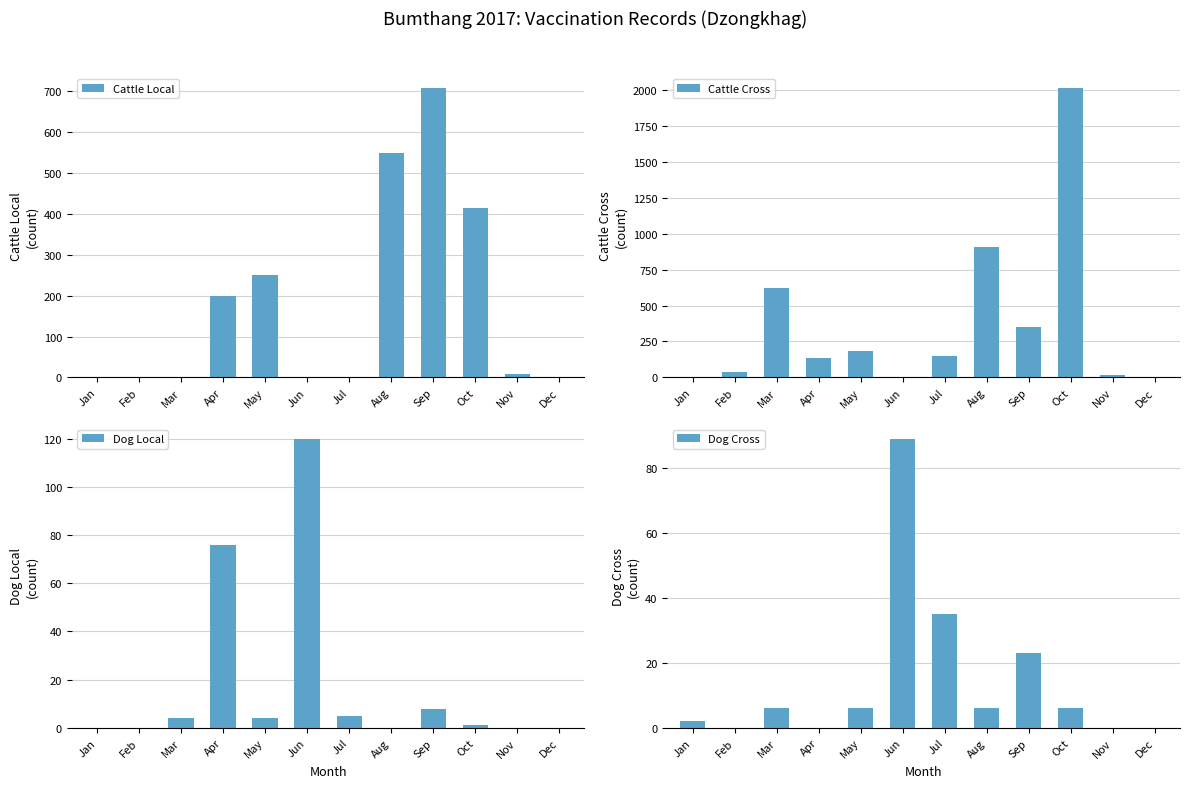

How many bars are there in total?

48